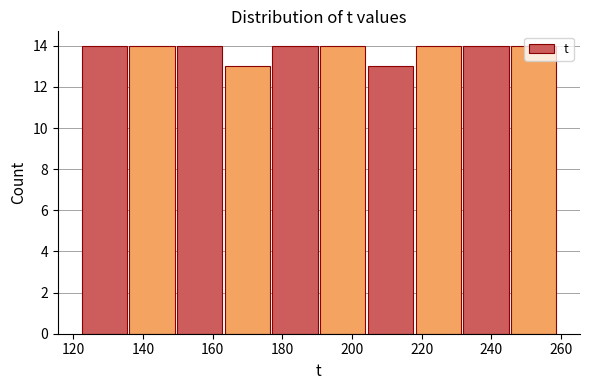

How tall is the bar that spans 122 to 136 on the x-axis? Neither the bar edges nor the heights are printed on the chart, so give them approximately, as read against the axes.

14